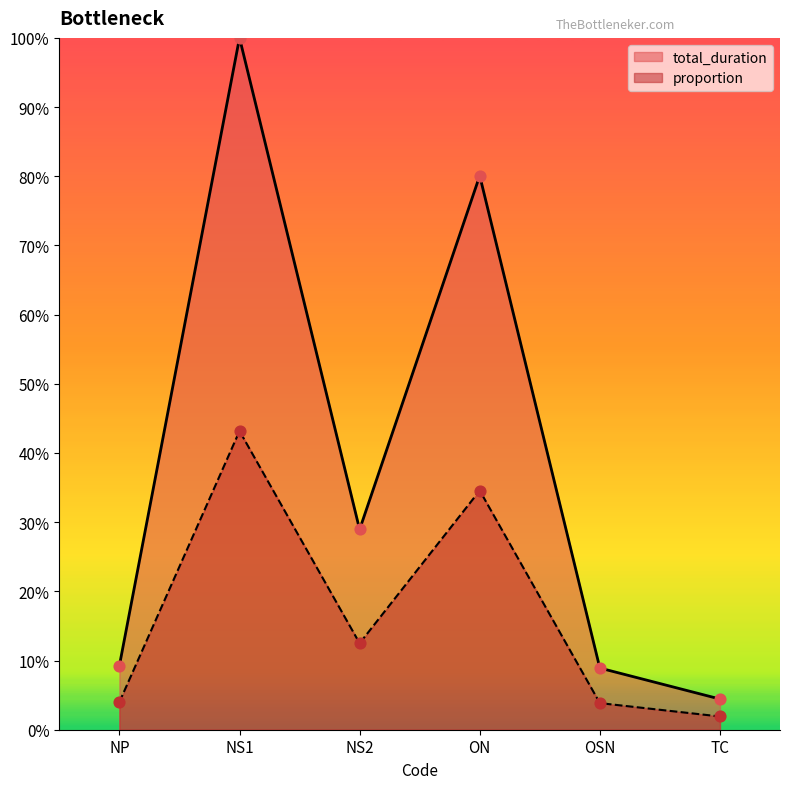

Which series reaches the maximum Y coordinate?

total_duration